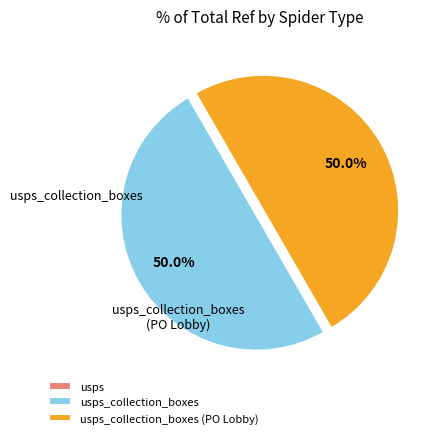

To the nearest percent, what is the difference between the usps and usps_collection_boxes (PO Lobby) slice percentages?

50%